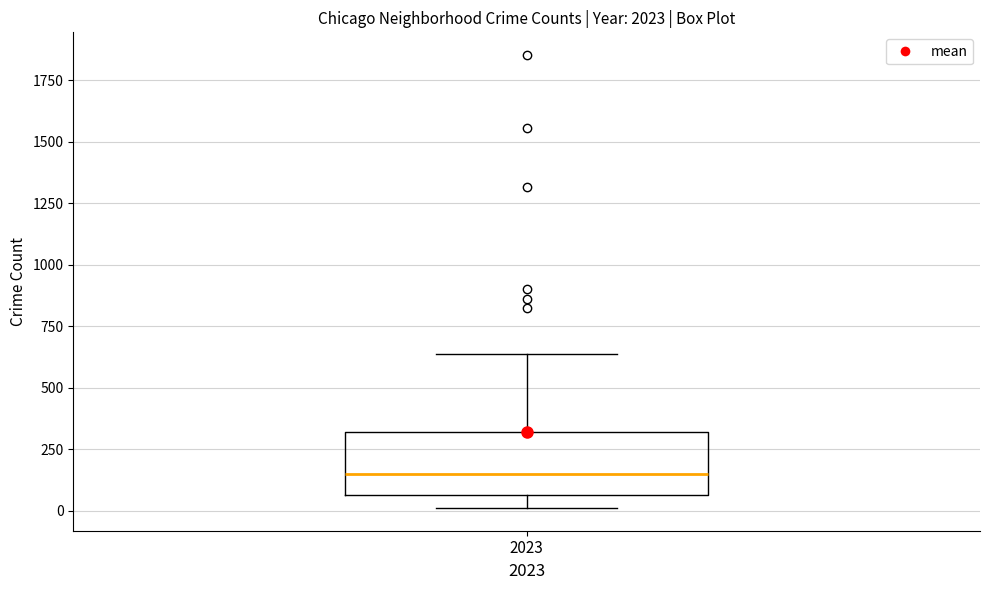

Read this box plot against the y-axis: the position of the median line, the range covered by the box, and the ends of both whiskers. The values are not printed on the chart, so give them approximately, as read against the axis.

median 150, box 50 to 300, whiskers 0 to 650